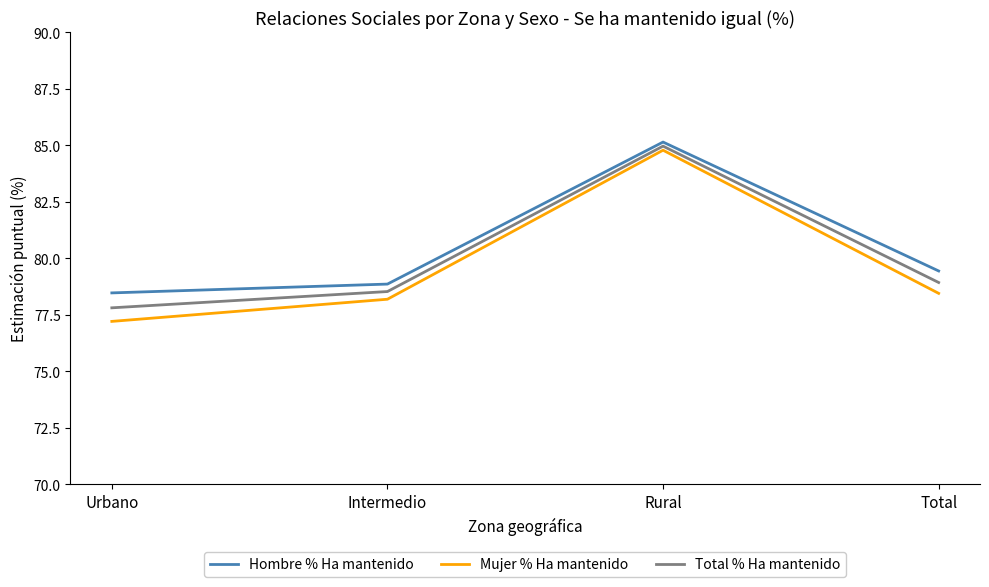

Rank the series by their average value, from lowest to highest.

Mujer % Ha mantenido, Total % Ha mantenido, Hombre % Ha mantenido